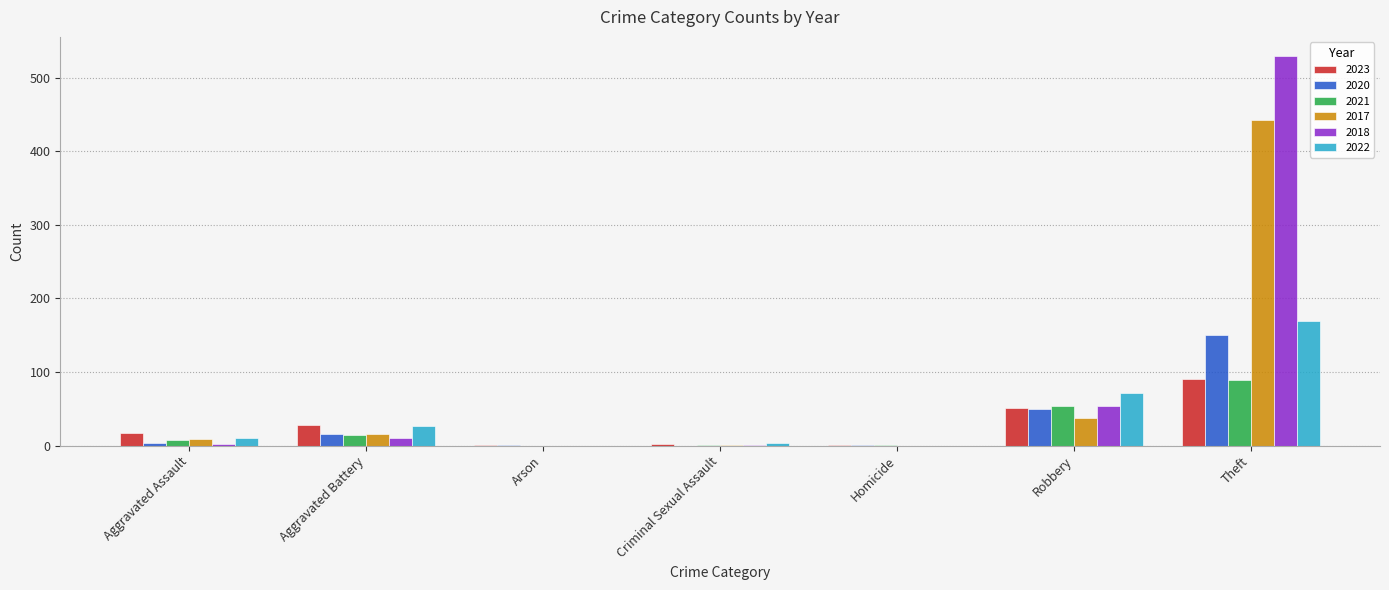

Which series has the widest spread of values?

2018